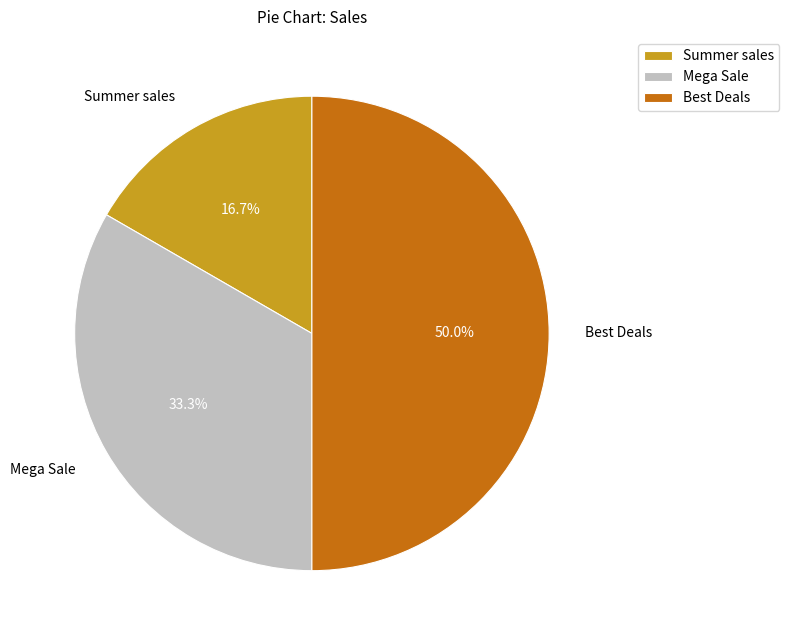

Does Mega Sale represent more than half of the total?

No